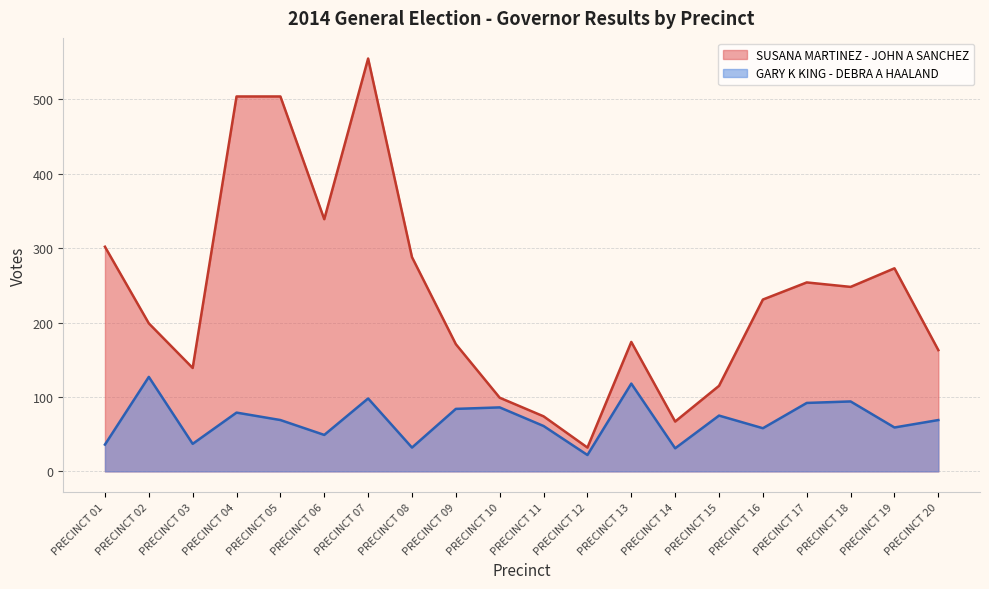

Is it true that GARY K KING - DEBRA A HAALAND equals 32 at PRECINCT 08?

True